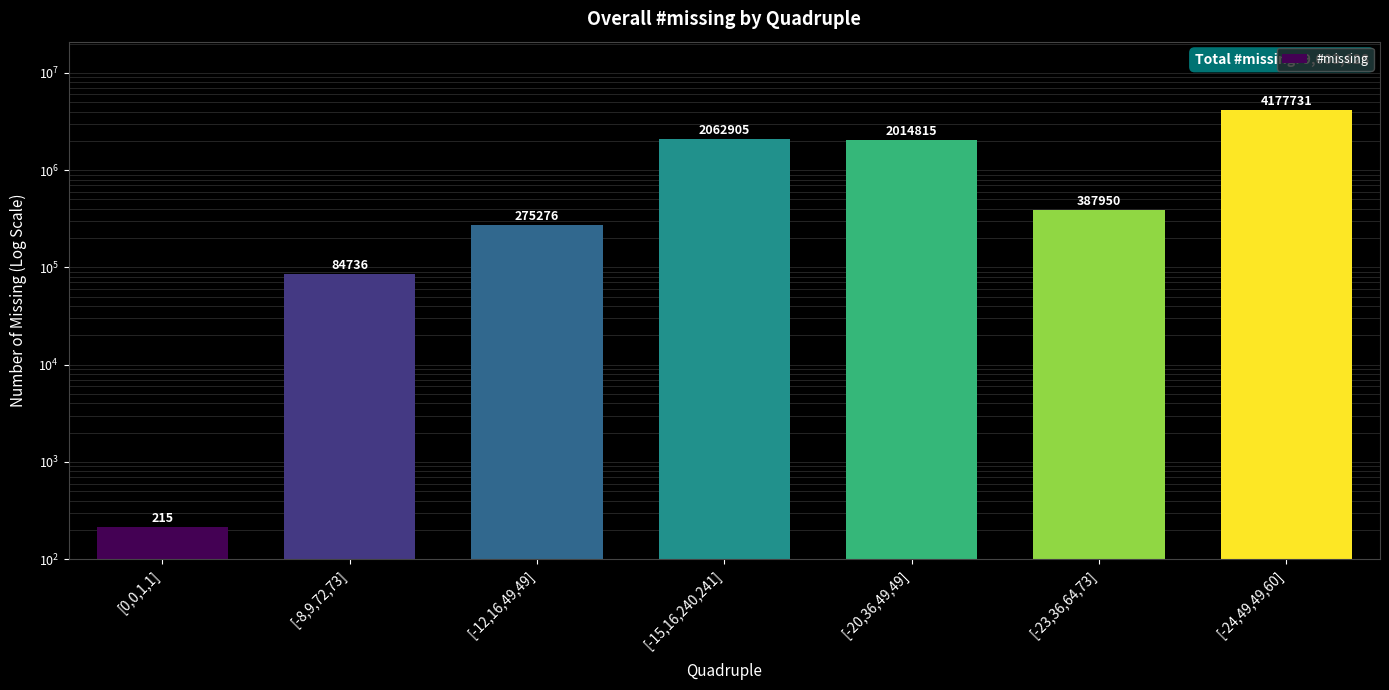

Between [0,0,1,1] and [-24,49,49,60], which is larger?

[-24,49,49,60]